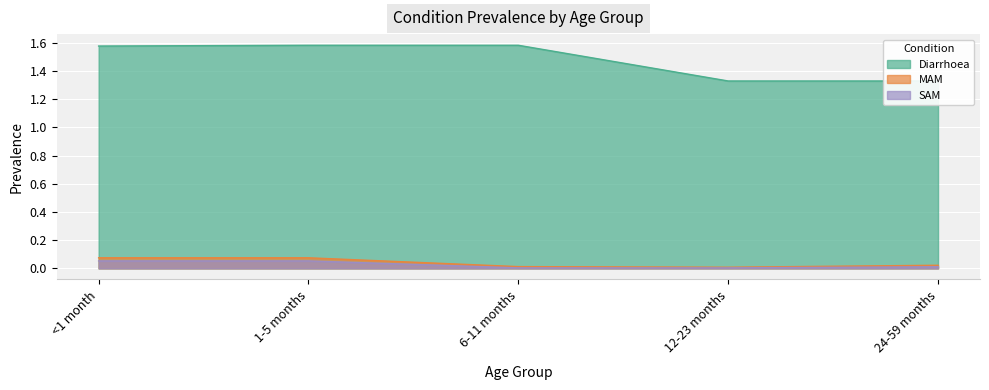

What is the difference between the highest and lowest values at <1 month?

1.5